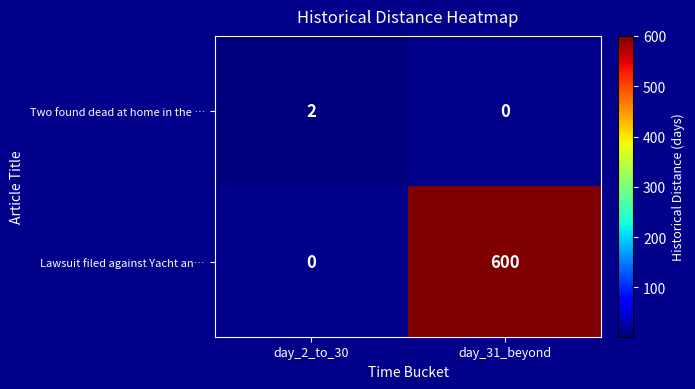

Is the value of Two found dead at home in the … at day_2_to_30 greater than the value of Lawsuit filed against Yacht an… at day_31_beyond?

No